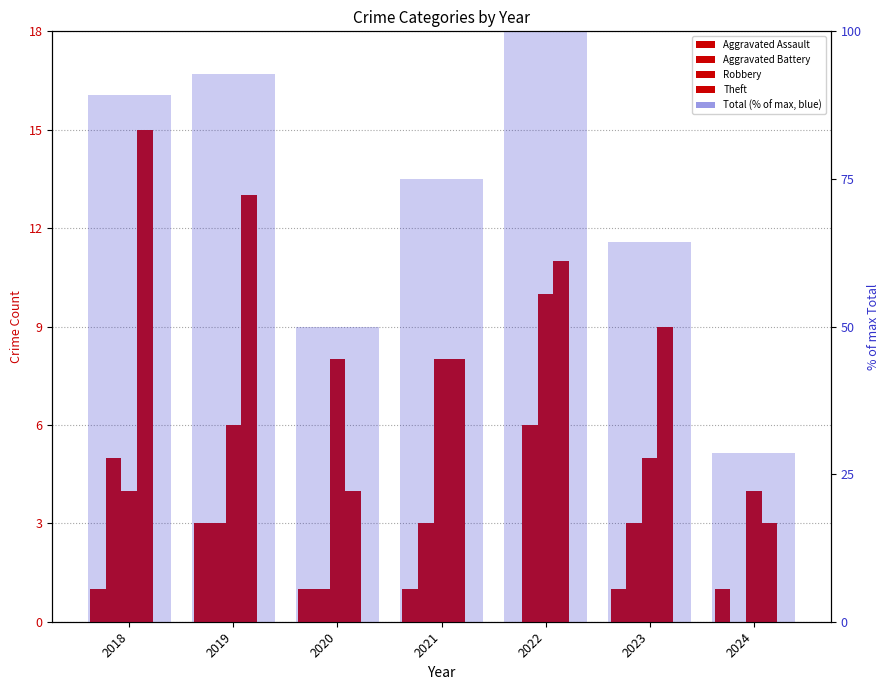

Which series has the largest total across all categories?

Total (% of max)